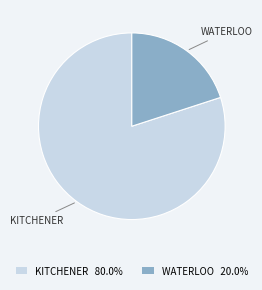

Do WATERLOO and KITCHENER together represent more than half of the pie?

Yes